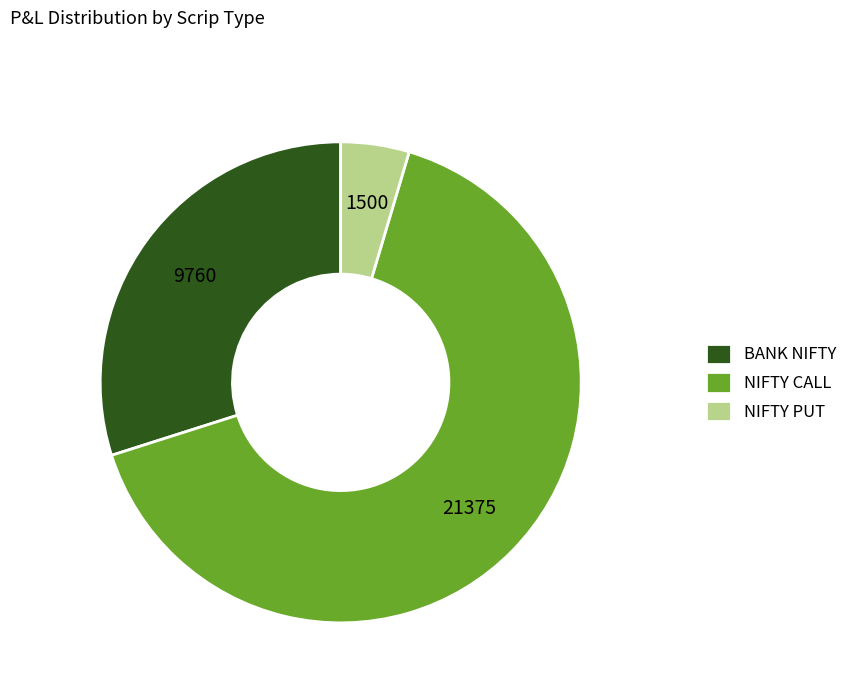

What is the smallest slice in the pie chart?

NIFTY PUT